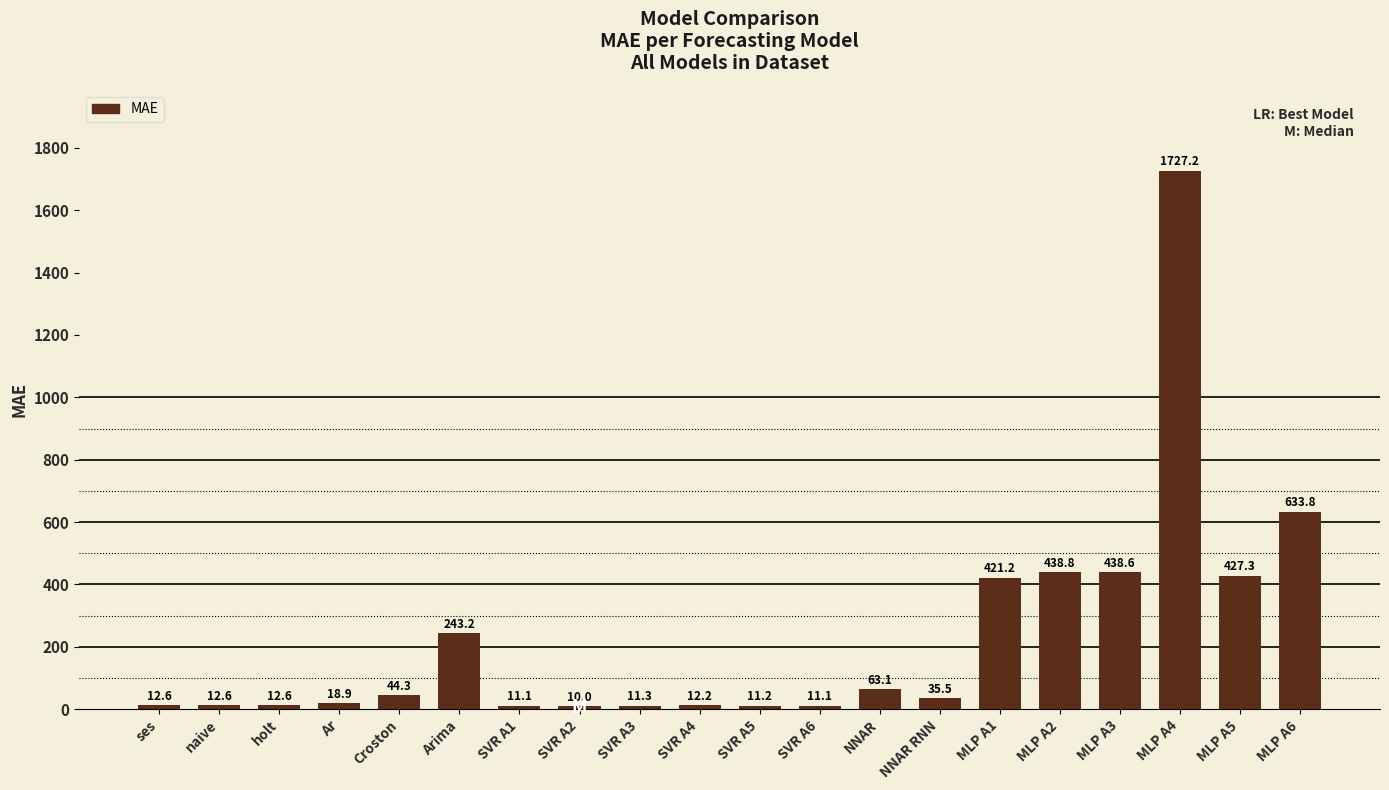

Between SVR A3 and NNAR RNN, which is larger?

NNAR RNN